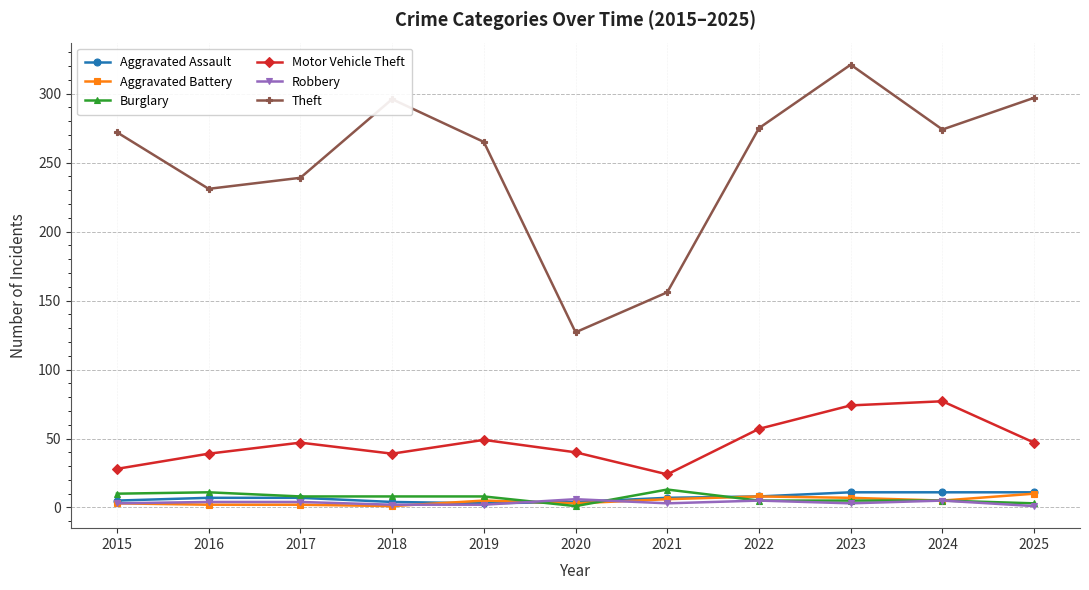

True or false: Motor Vehicle Theft has more than 2 interior local peaks.

True